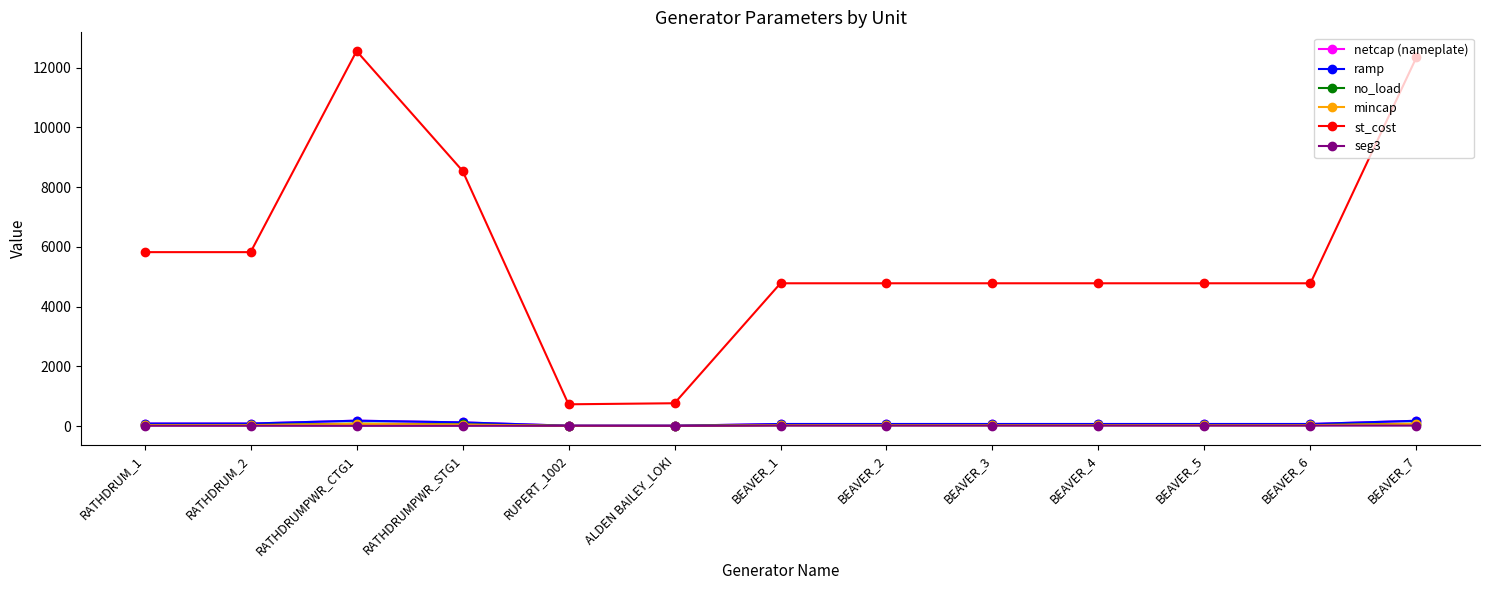

Which series changed the most between RATHDRUMPWR_CTG1 and BEAVER_5?

st_cost